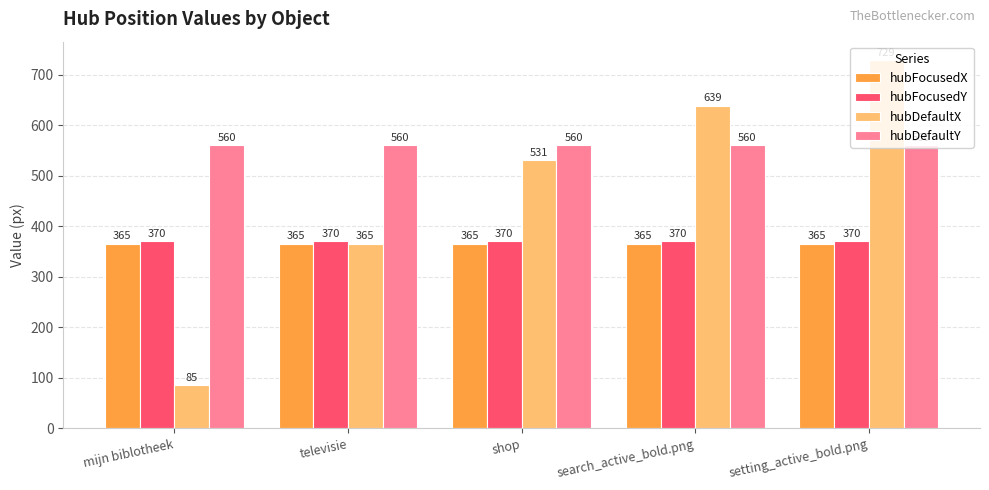

Reading right to left, what are all the values shown in this chart?

hubFocusedX: 365	365	365	365	365
hubFocusedY: 370	370	370	370	370
hubDefaultX: 729	639	531	365	85
hubDefaultY: 560	560	560	560	560